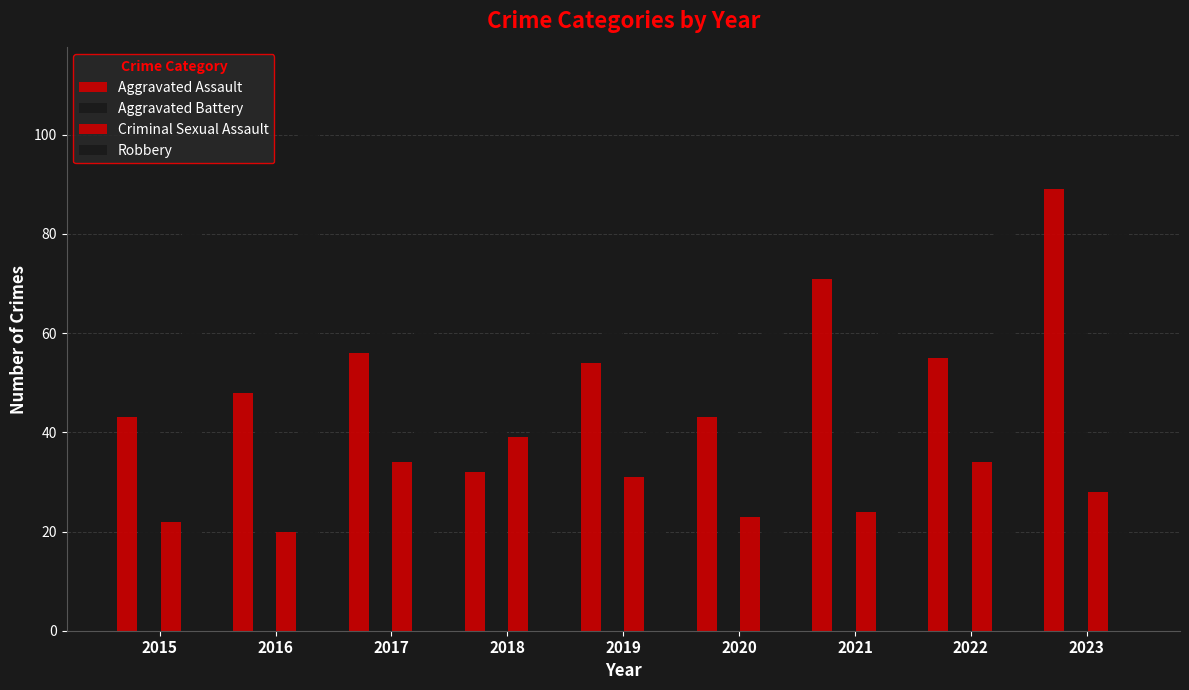

How many data points in Criminal Sexual Assault are less than 28?

4